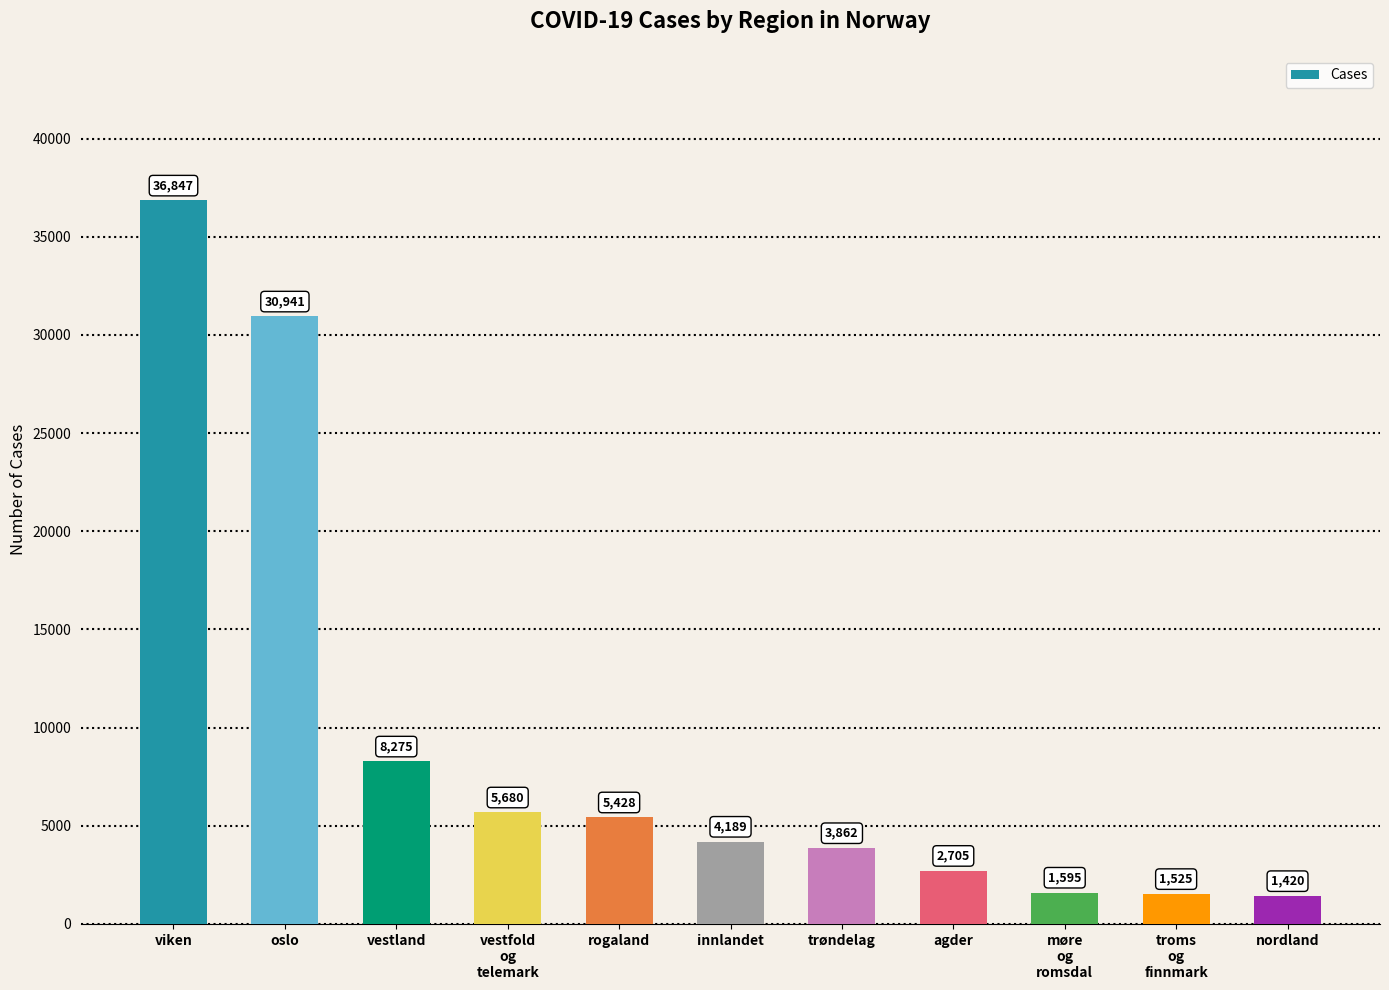

What is the average value?

9315